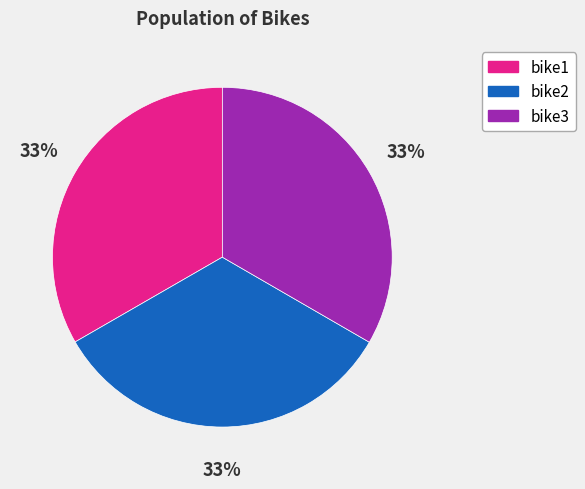

To the nearest percent, what portion does bike3 represent?

33%